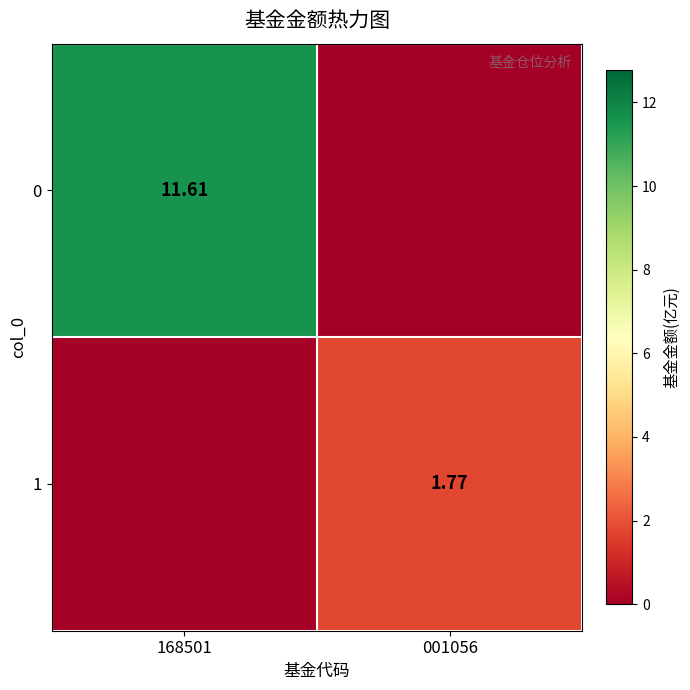

The value of 0 at 001056 is 4.8. True or false?

False